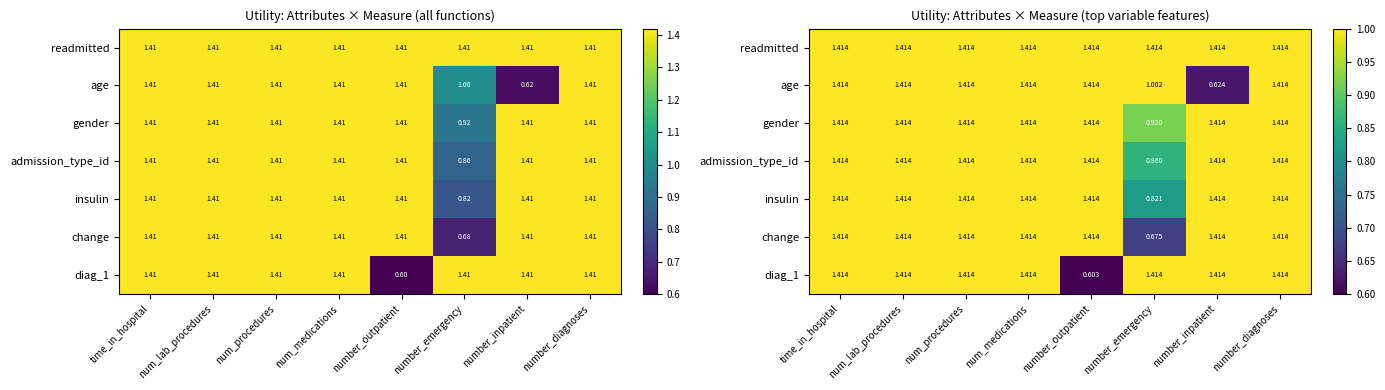

True or false: insulin has a value of 2.0 at num_lab_procedures.

False